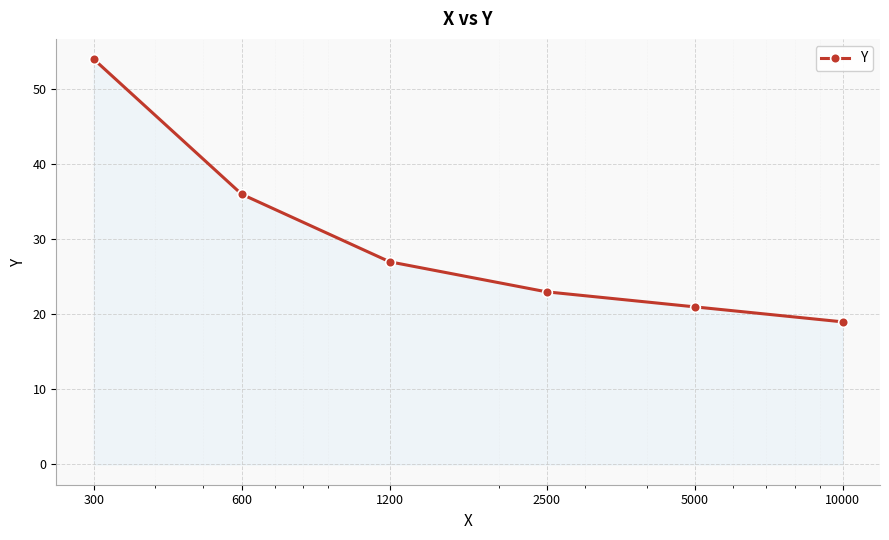

Reading left to right, extract all data points from this chart.

54	36	27	23	21	19